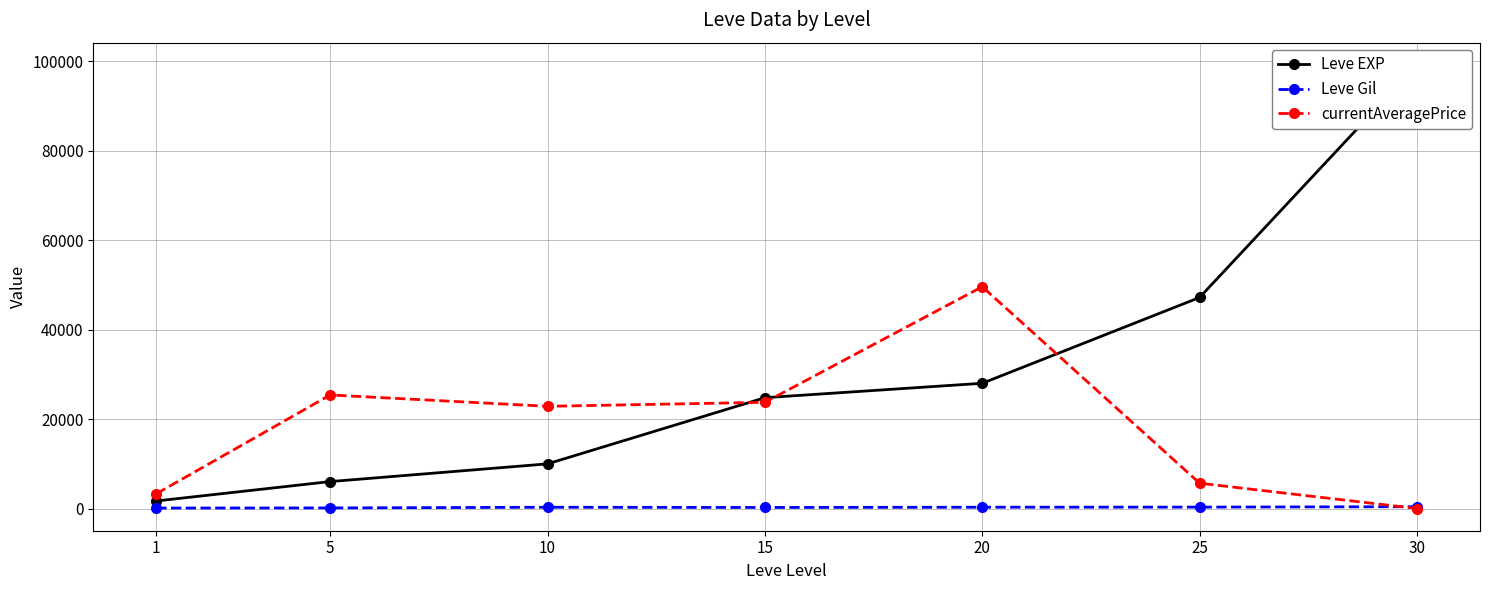

What is the value of the Leve Gil point at the 7th from the left?

413